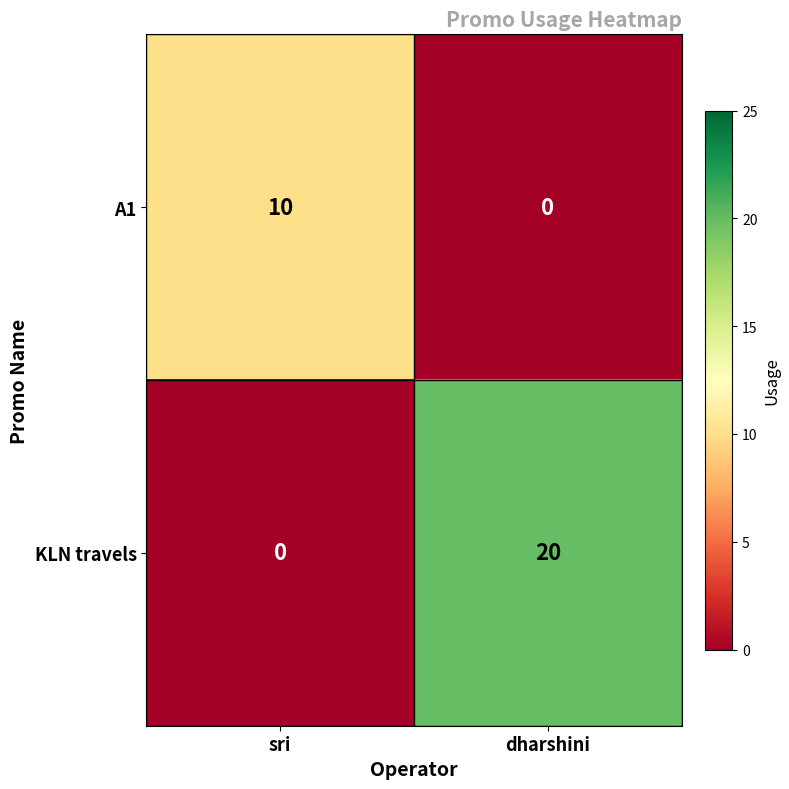

At which label does KLN travels reach its minimum?

sri